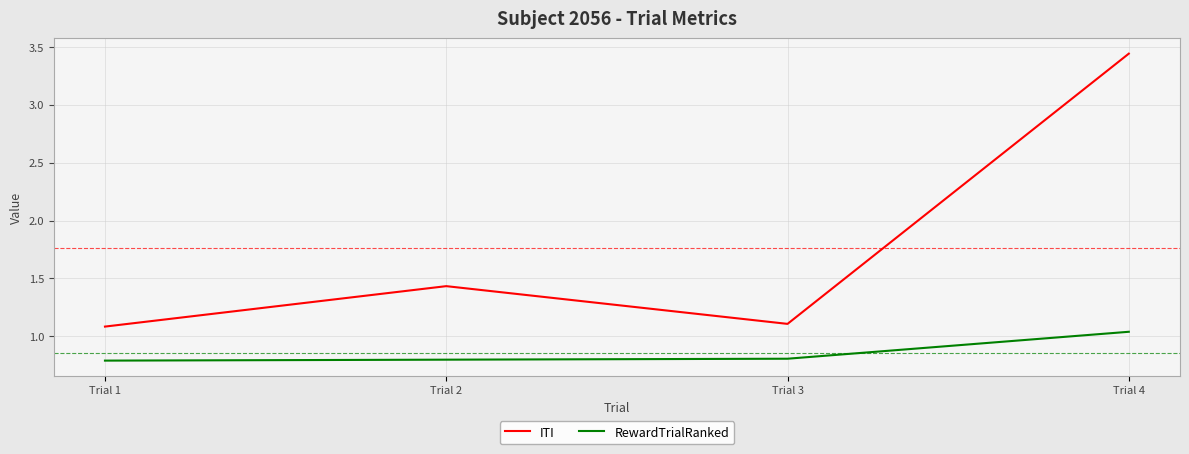

True or false: RewardTrialRanked and ITI cross at least once.

False